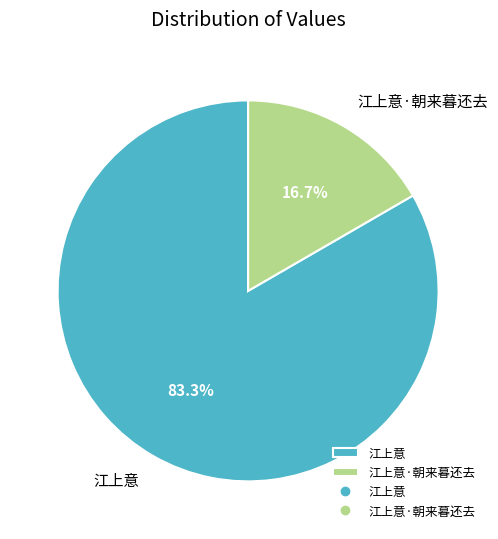

To the nearest percent, what portion does 江上意·朝来暮还去 represent?

17%